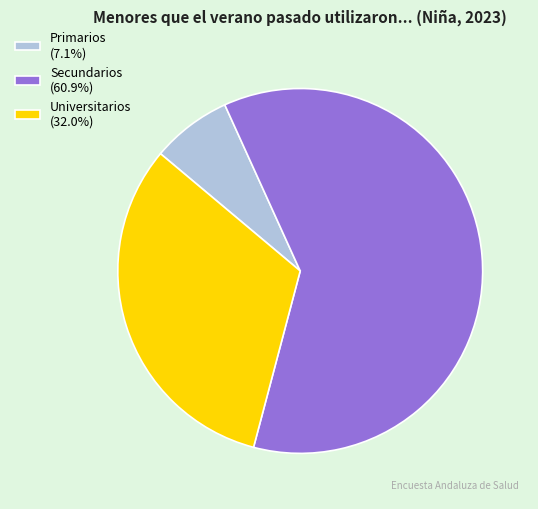

Do Secundarios (60.9%) and Primarios (7.1%) together represent more than half of the pie?

Yes